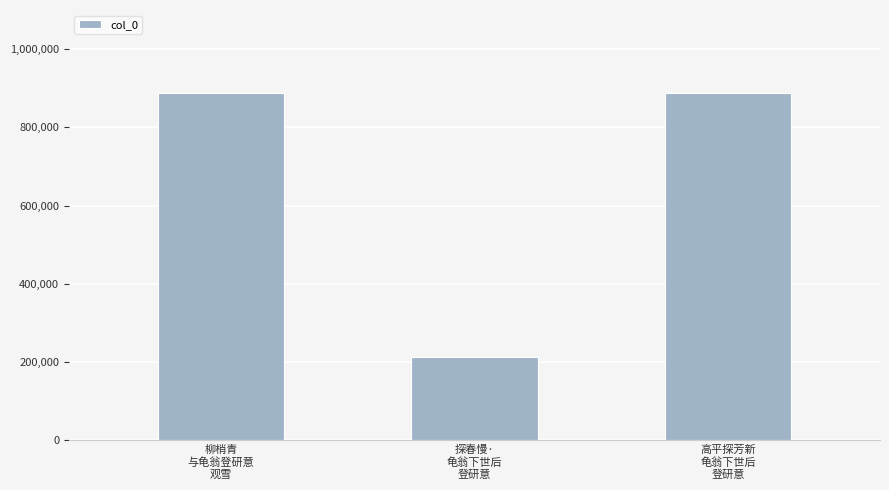

What is the approximate value at 柳梢青
与龟翁登研意
观雪?

887595